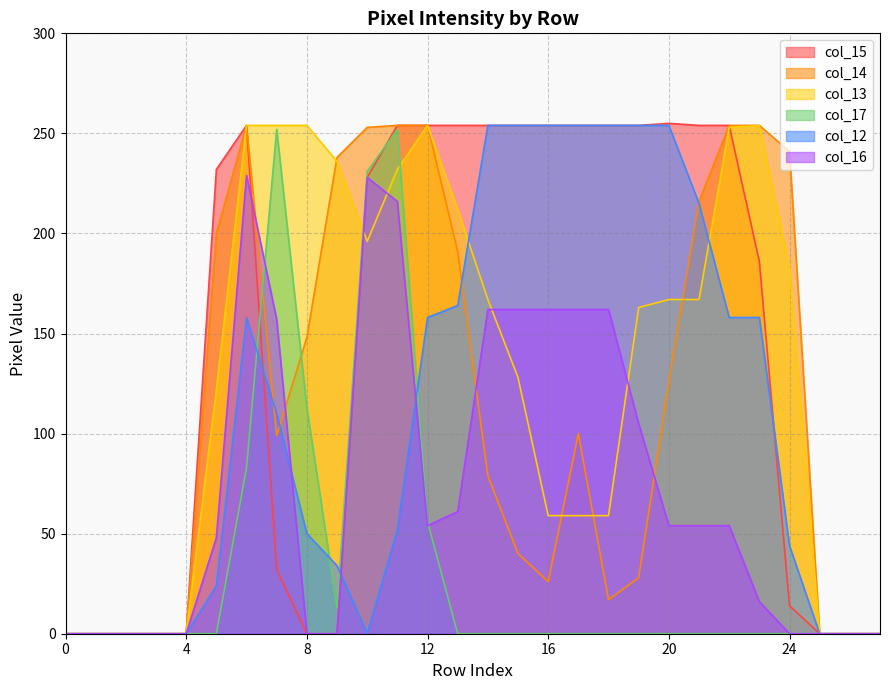

At which category does the chart reach its peak across all series?

20